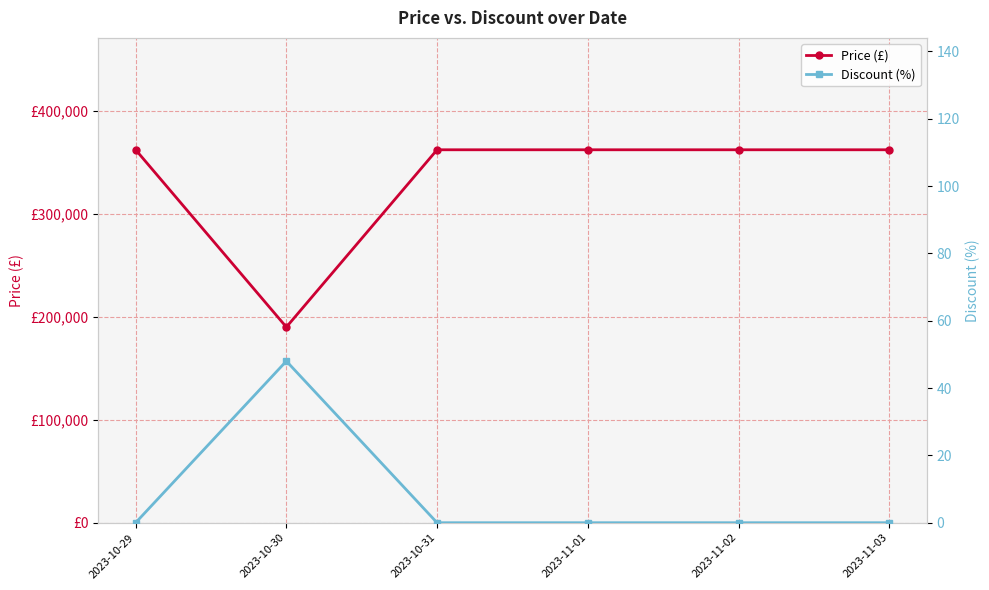

Is it true that Discount (%) equals 24 at 2023-11-03?

False